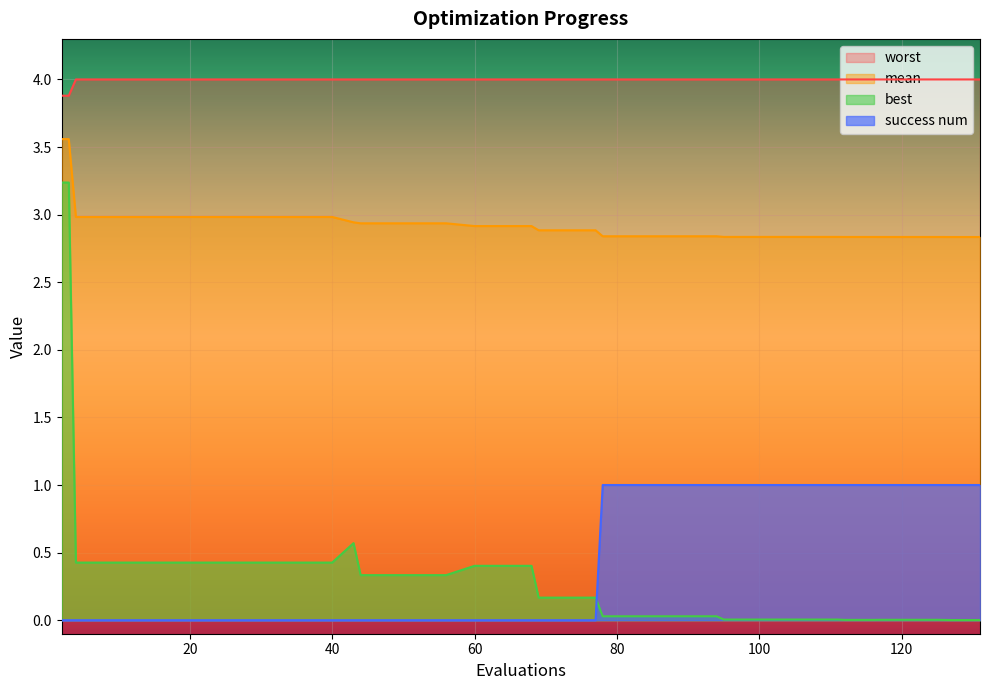

True or false: success num and worst intersect in this chart.

False